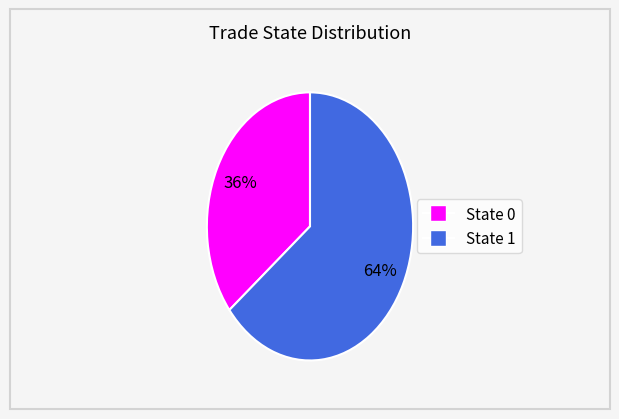

Does any single category account for the majority?

Yes